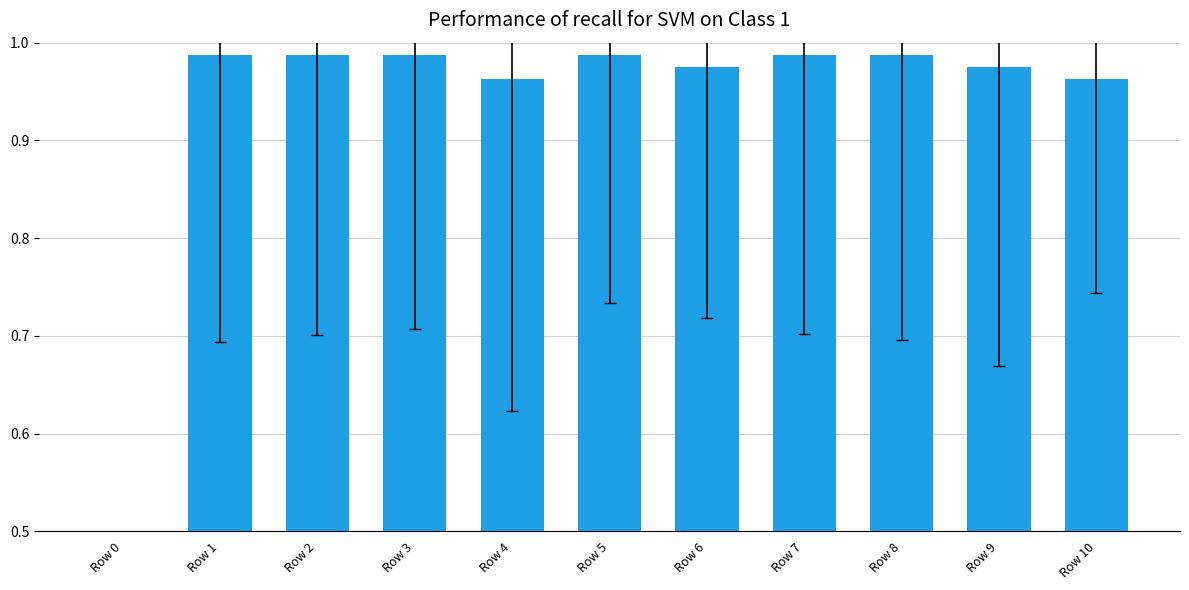

Does the chart contain stacked bars?

No